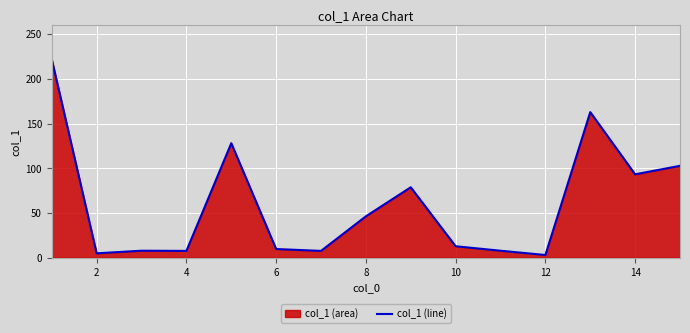

How many points are higher than both their immediate neighbors (excluding endpoints)?

4